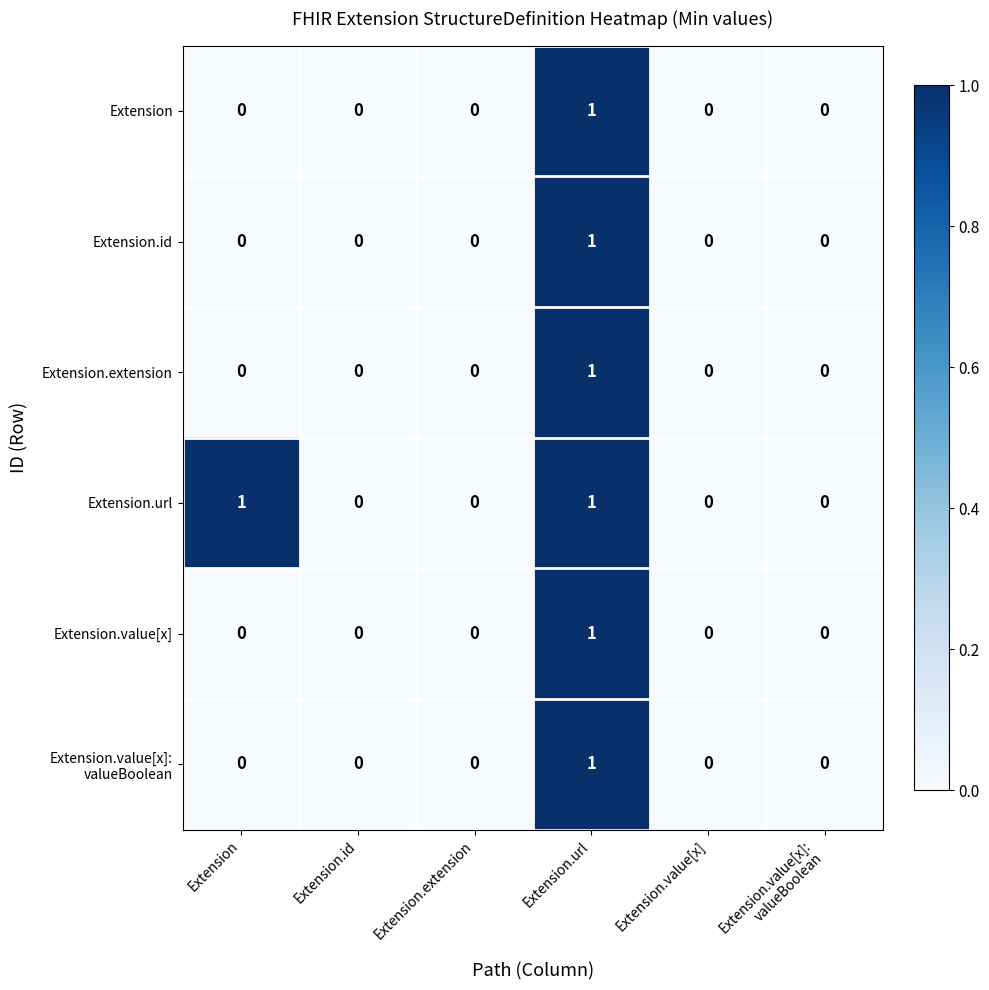

At which category is the sum across all series the highest?

Extension.url